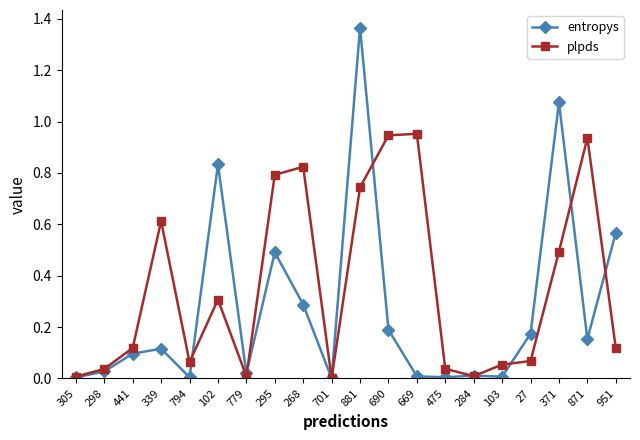

True or false: plpds has a value of 0.4 at 295.

False